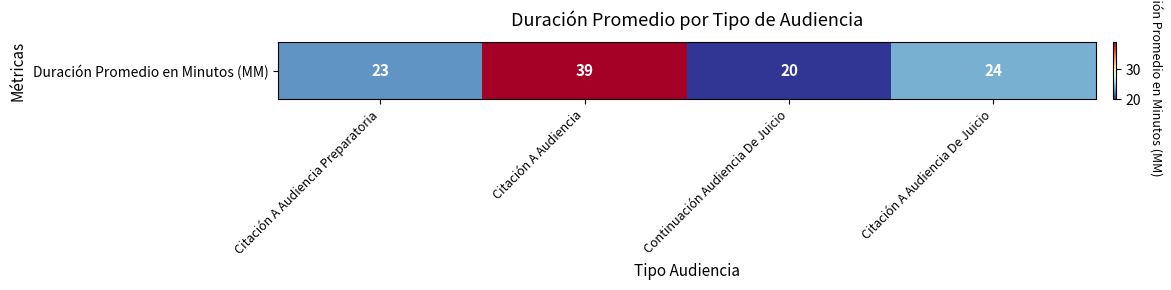

What is the minimum value shown in the chart?

20